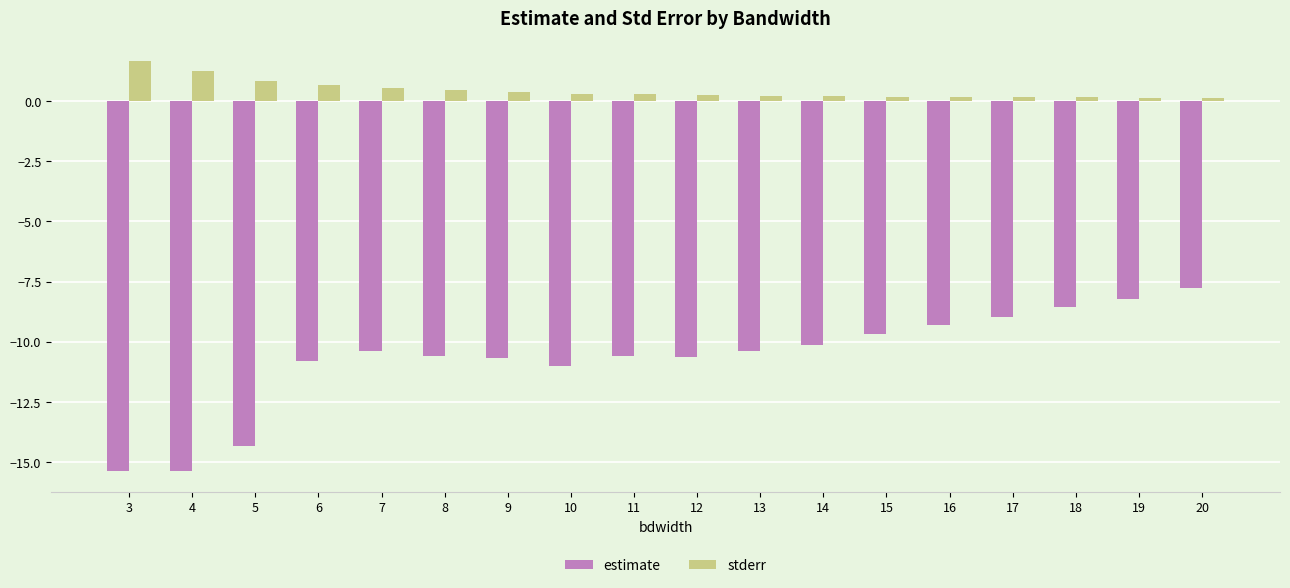

The stderr series shows 0.8 at 5. True or false?

True